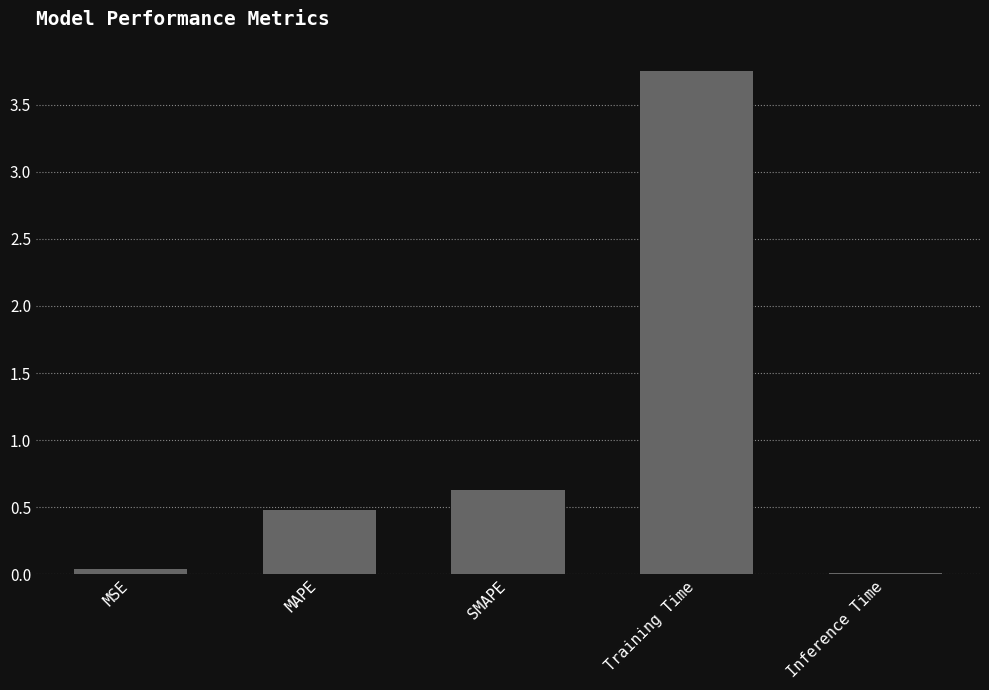

Where is the data nearest to the value 1?

SMAPE